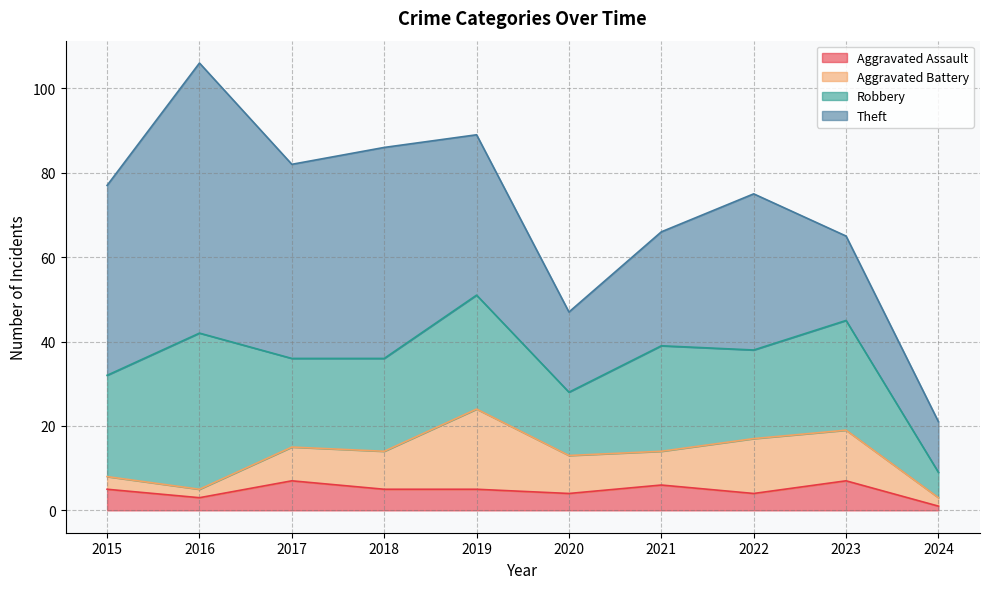

True or false: Aggravated Assault has more than 0 points higher than both neighbors.

True